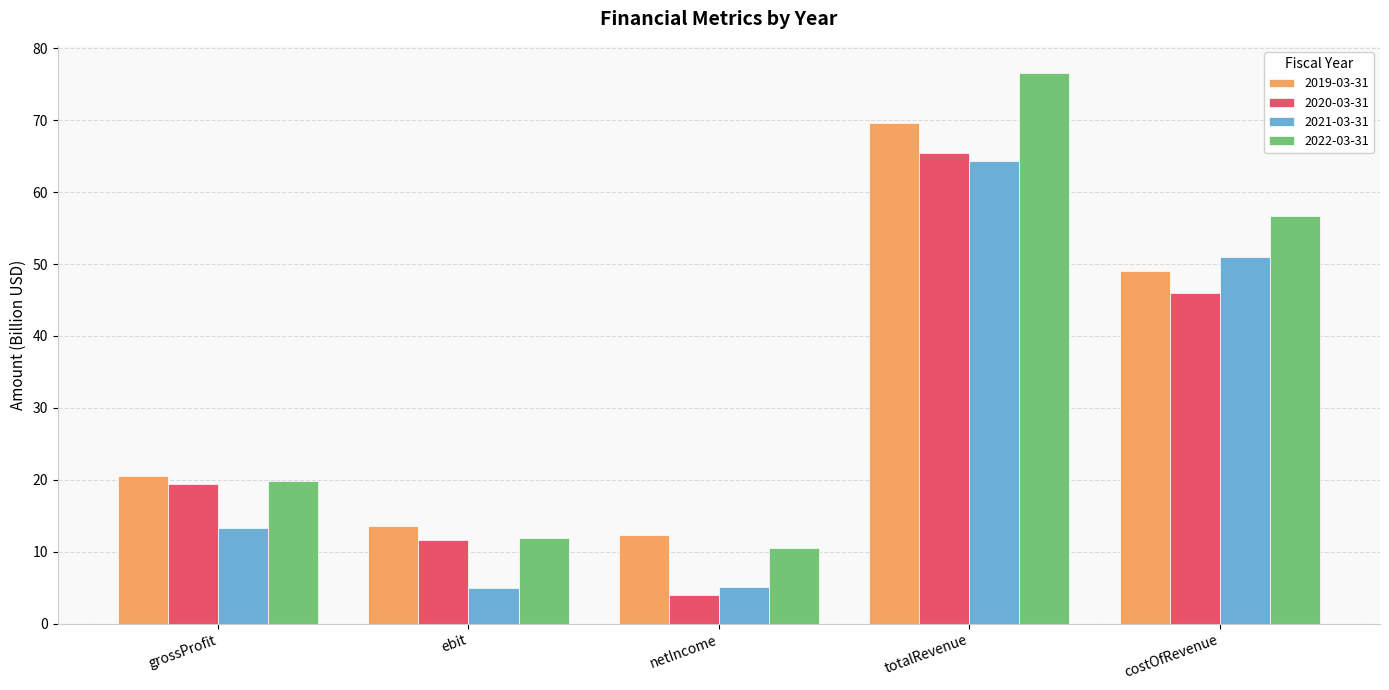

What is the label of the 5th bar from the right?

grossProfit